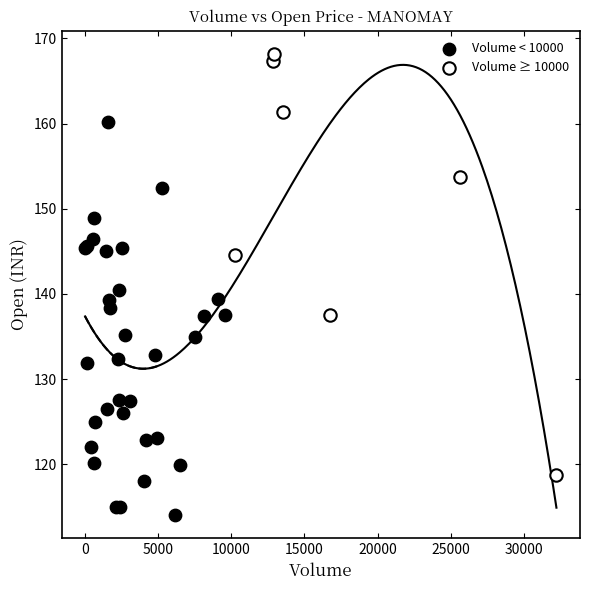

Which series has the largest Y range (max minus min)?

Volume ≥ 10000